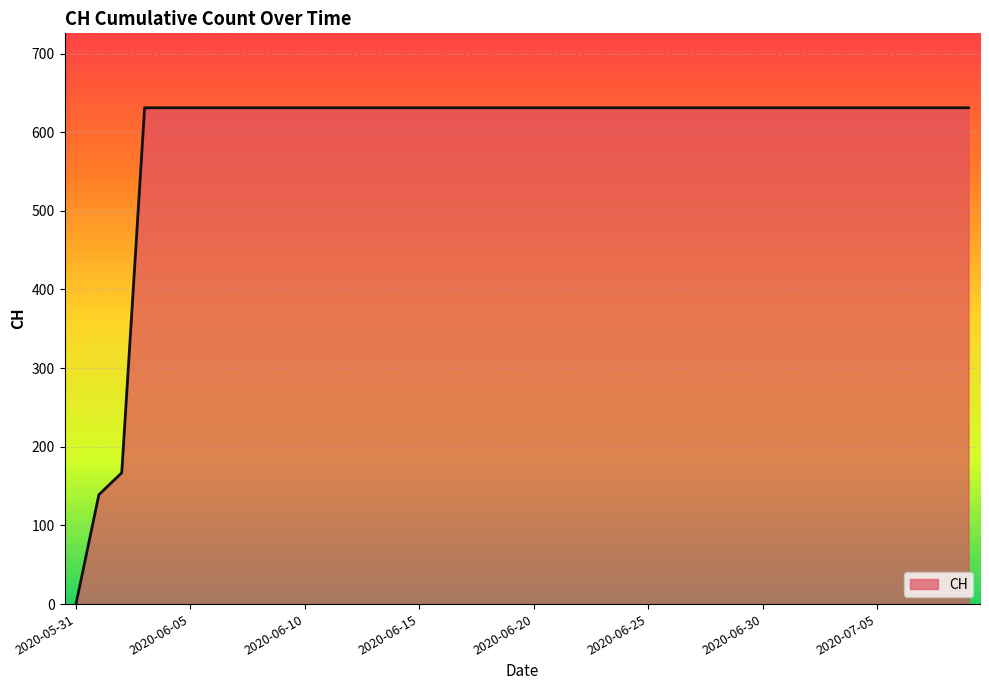

What is the difference between the maximum and minimum values?

631